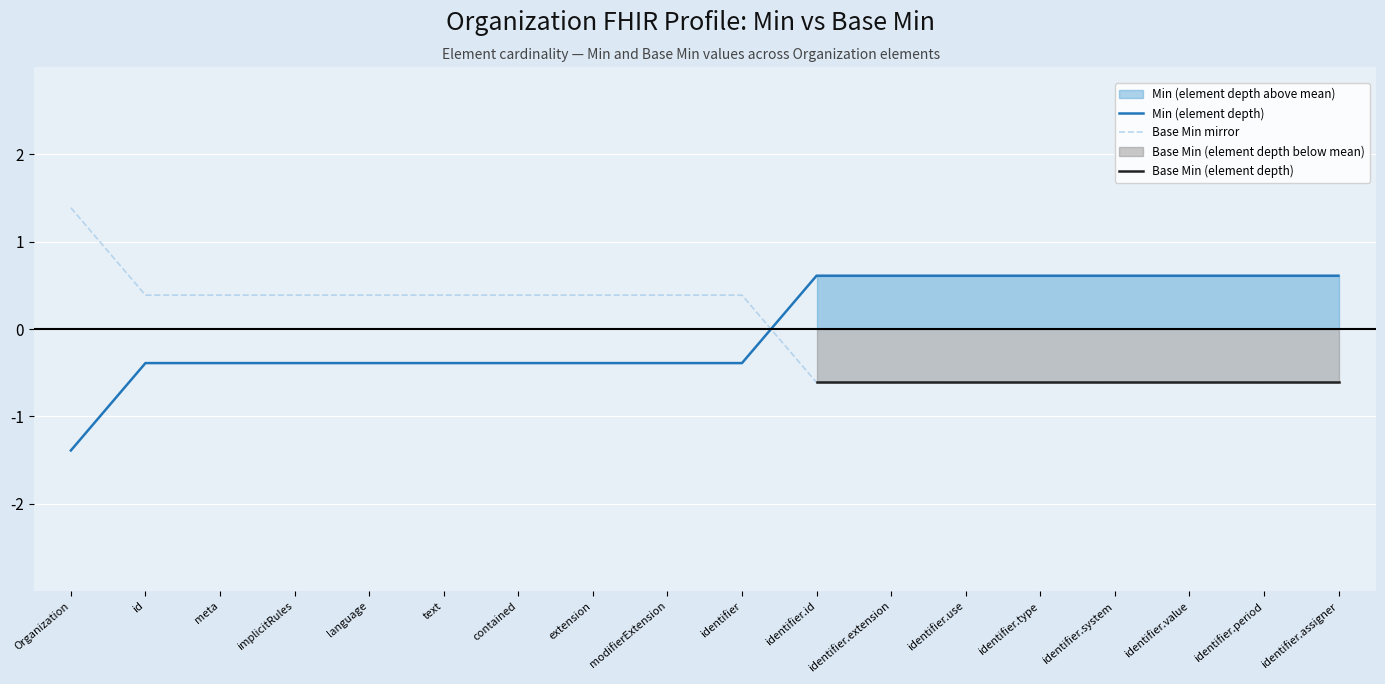

How many values in Min (element depth) are below zero?

10